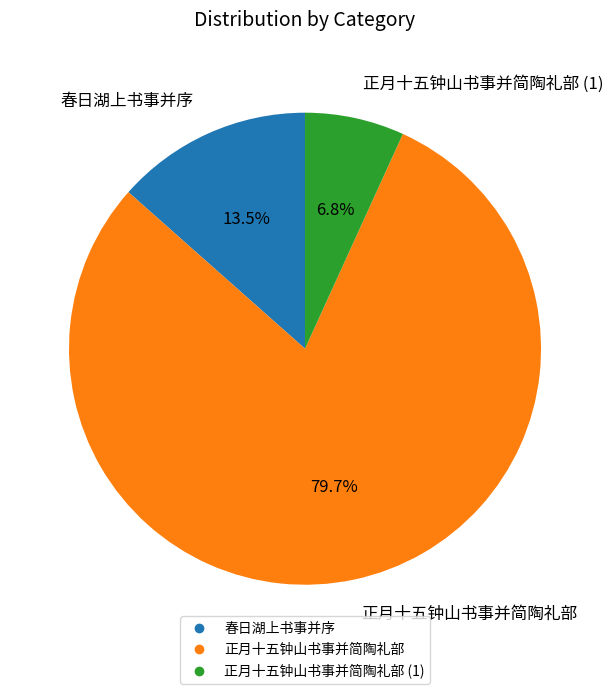

Is there a majority slice in this chart?

Yes